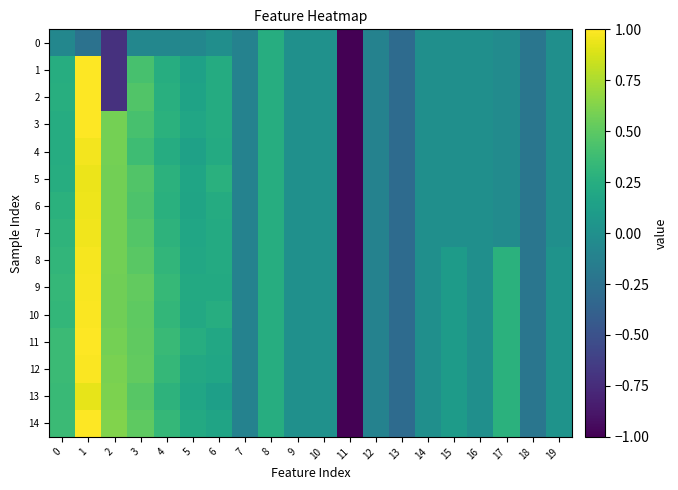

How many series are shown in this chart?

15